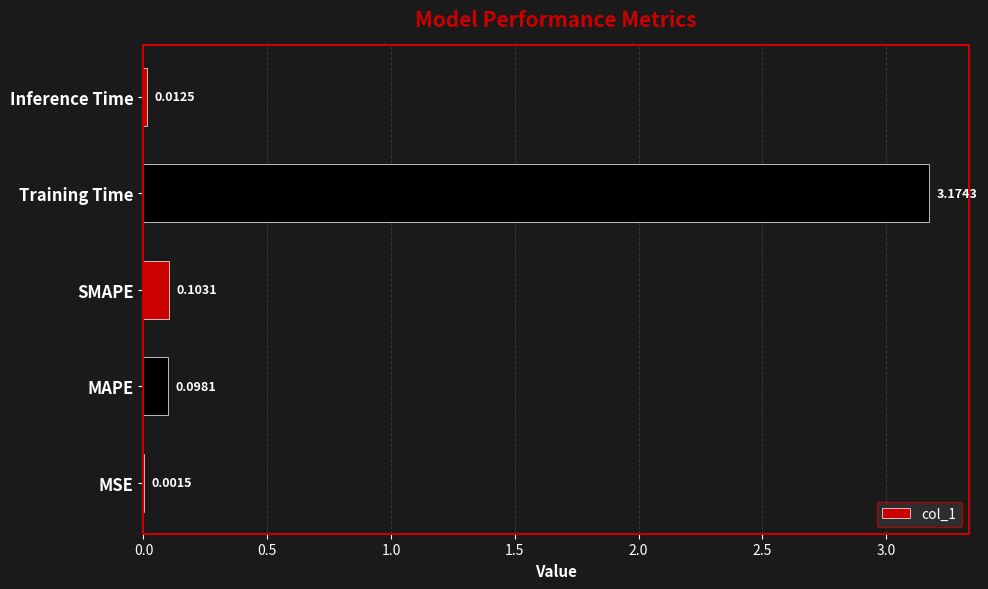

Which category has the highest value across all series?

Training Time